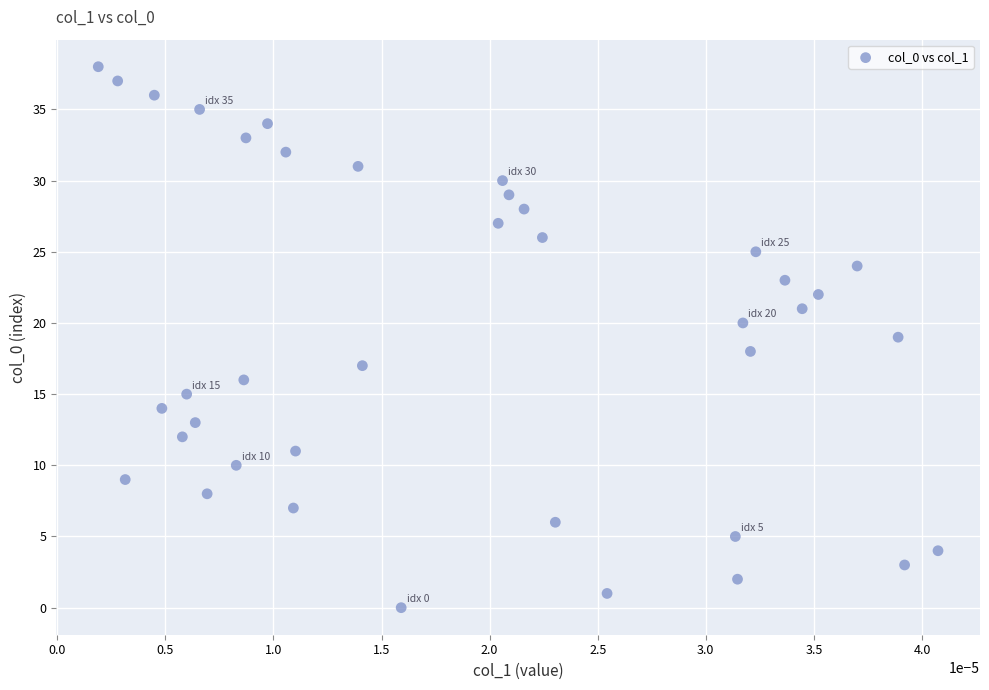

What is the range of Y values (max minus min)?

38